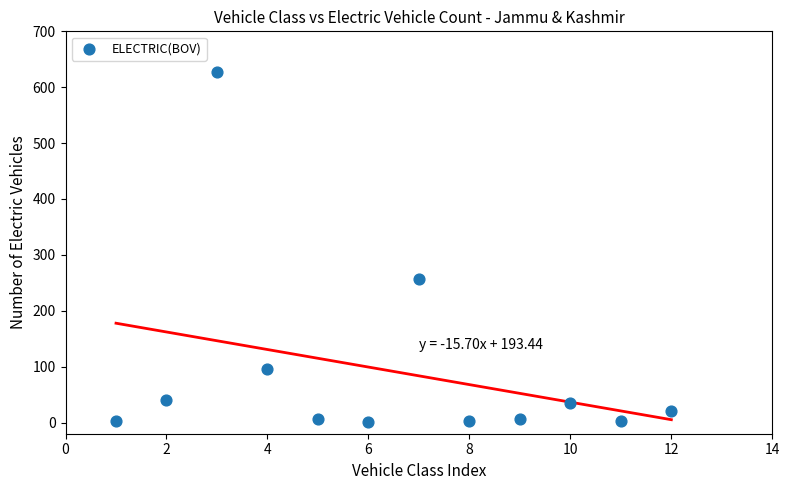

What Y value in the scatter plot is closest to 314?

257